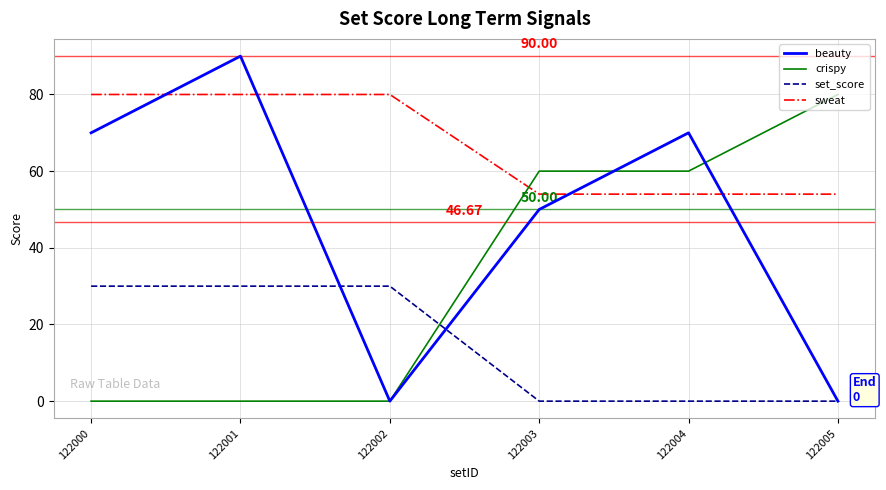

Which series has the widest spread of values?

beauty